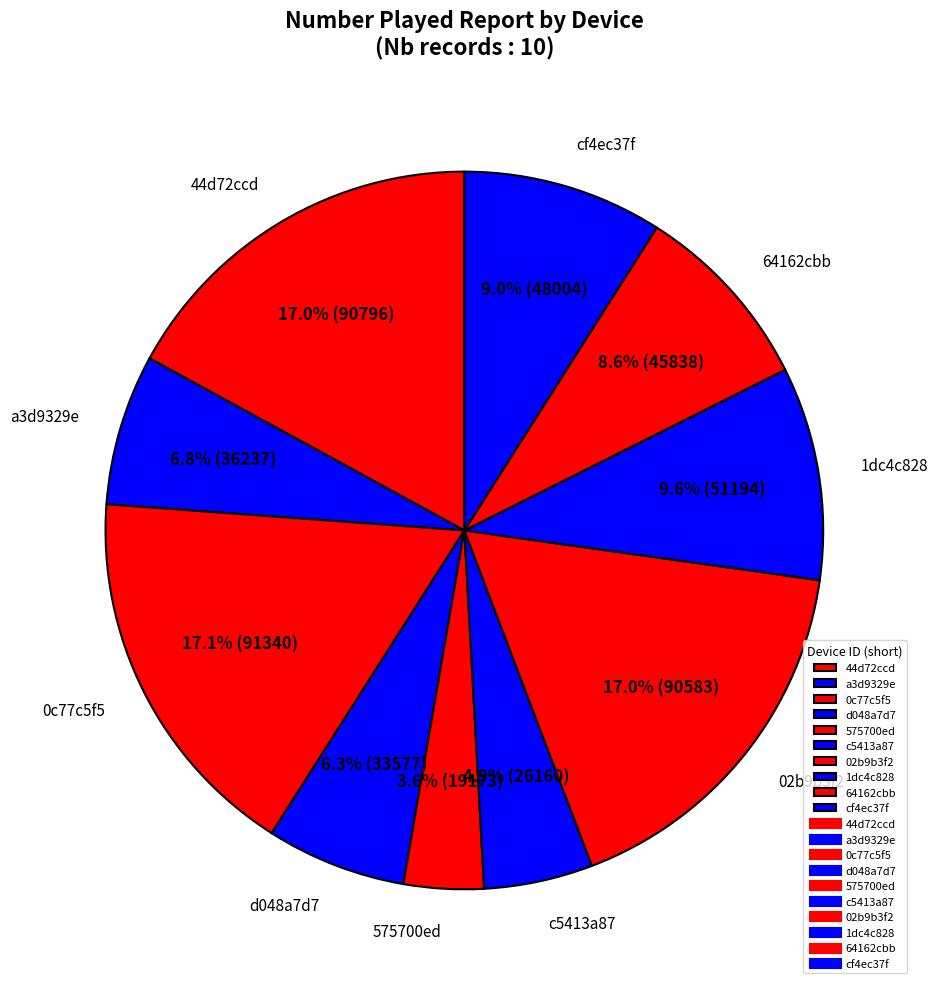

Is the sum of 575700ed and d048a7d7 greater than half?

No